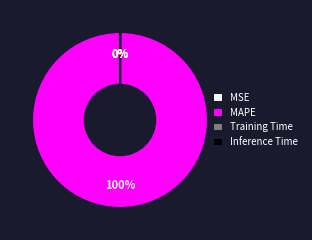

To the nearest percent, what is the average slice percentage?

25%